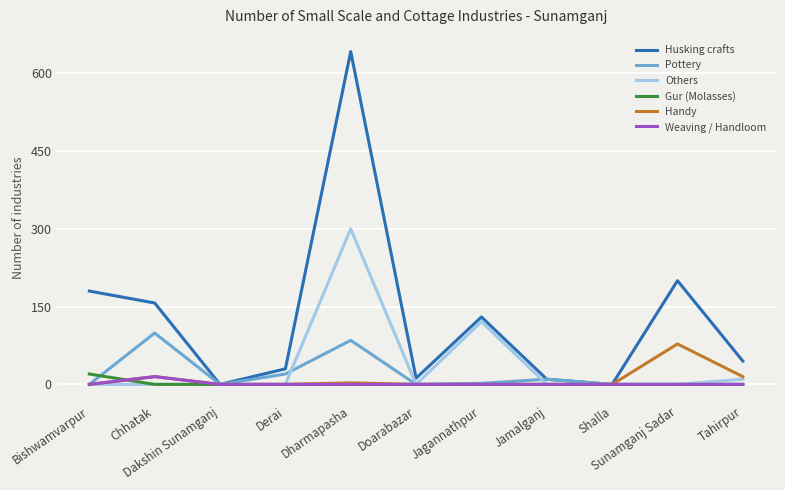

At which label is Pottery closest to 49?

Derai